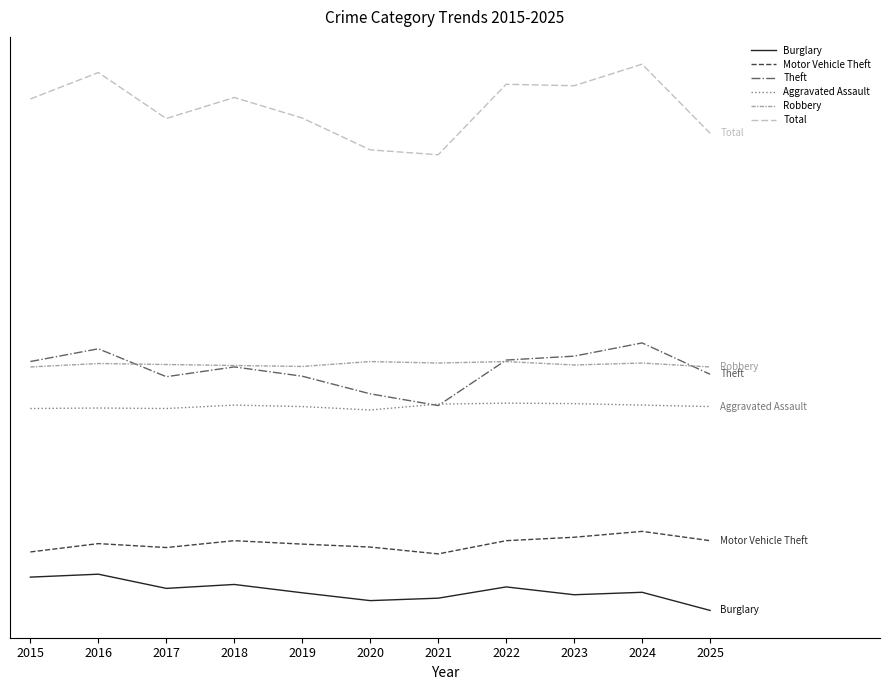

What are all the series names shown in the legend?

Burglary, Motor Vehicle Theft, Theft, Aggravated Assault, Robbery, Total